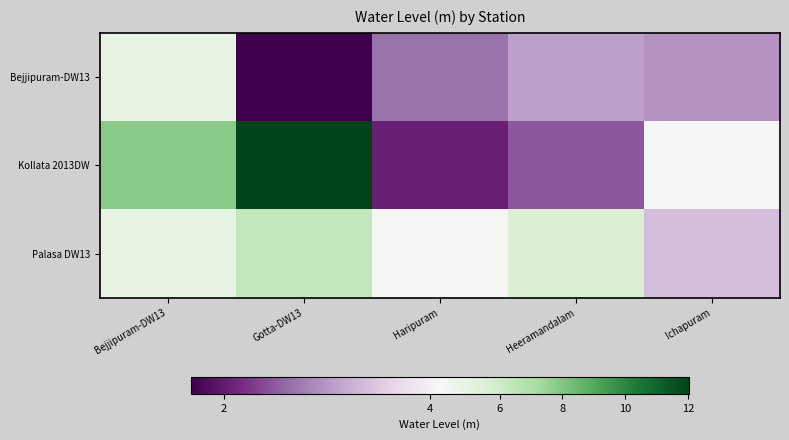

At Heeramandalam, list the series in order from largest to smallest.

Palasa DW13, Bejjipuram-DW13, Kollata 2013DW